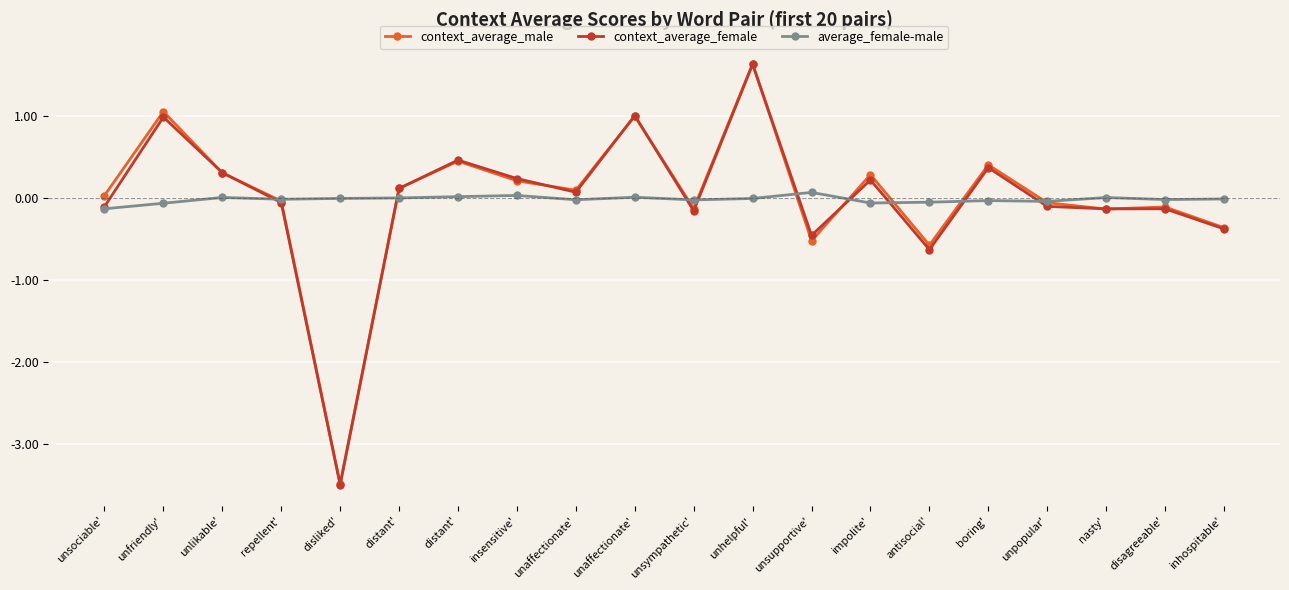

At how many categories does at least one series exceed 0?

13